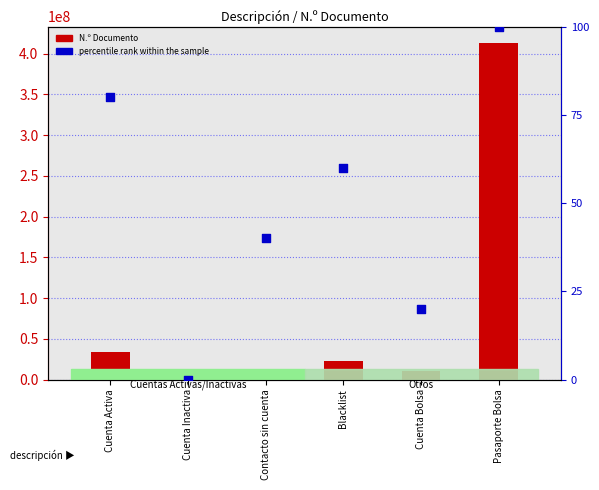

What are all the series names shown in the legend?

N.º Documento, percentile rank within the sample